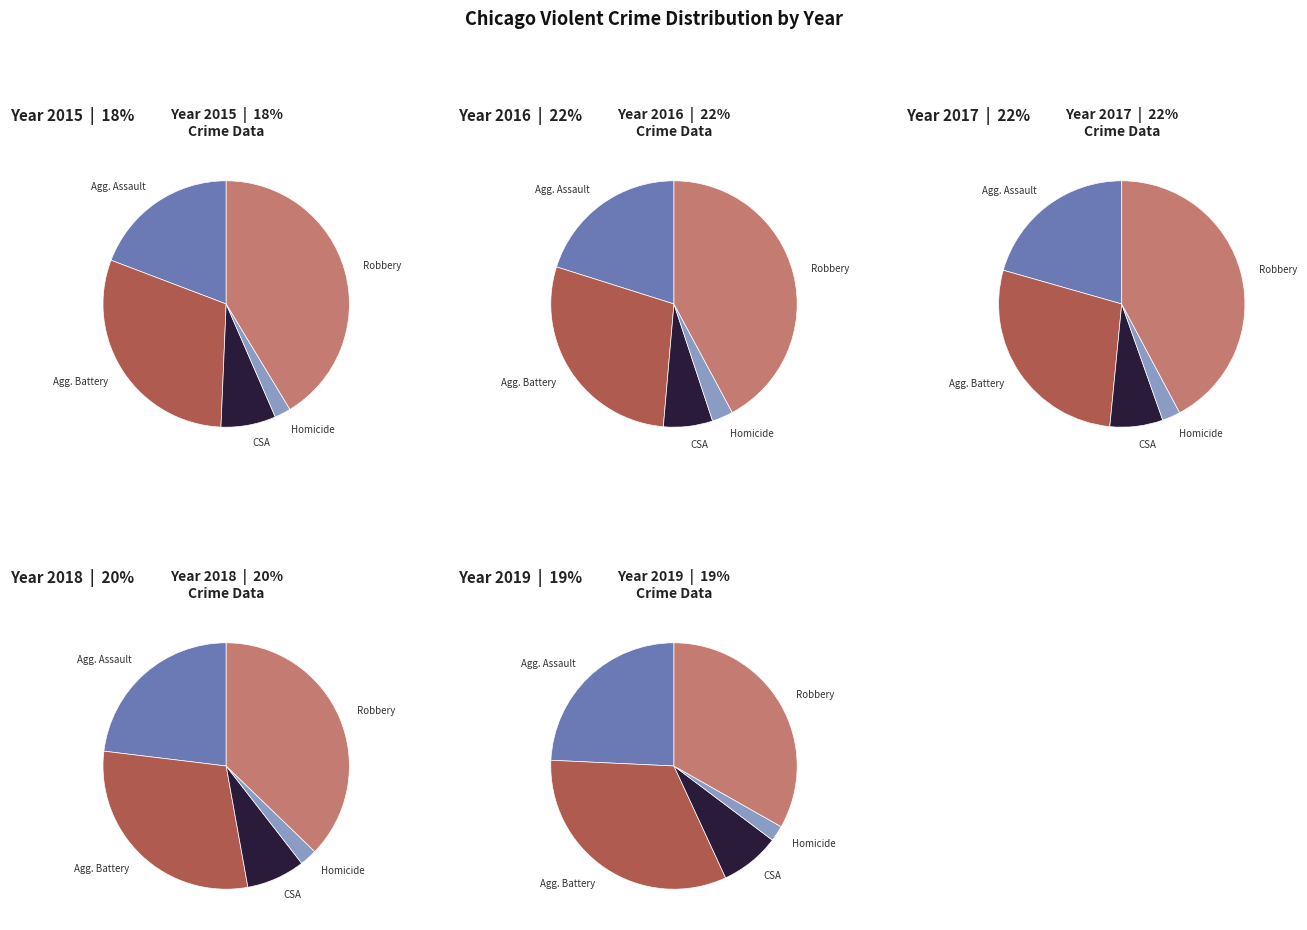

The Aggravated Assault slice represents 21% of the pie. True or false?

True